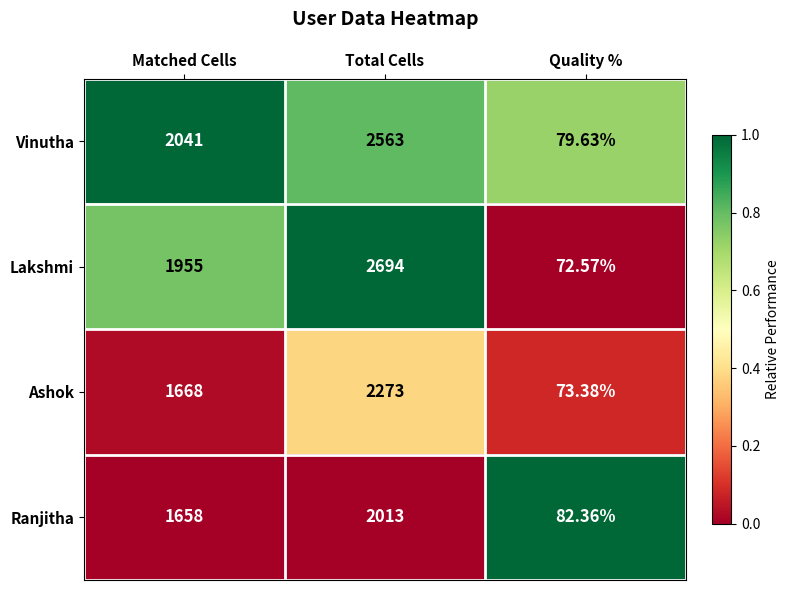

What is the total value across all series at Matched Cells?

7322.0